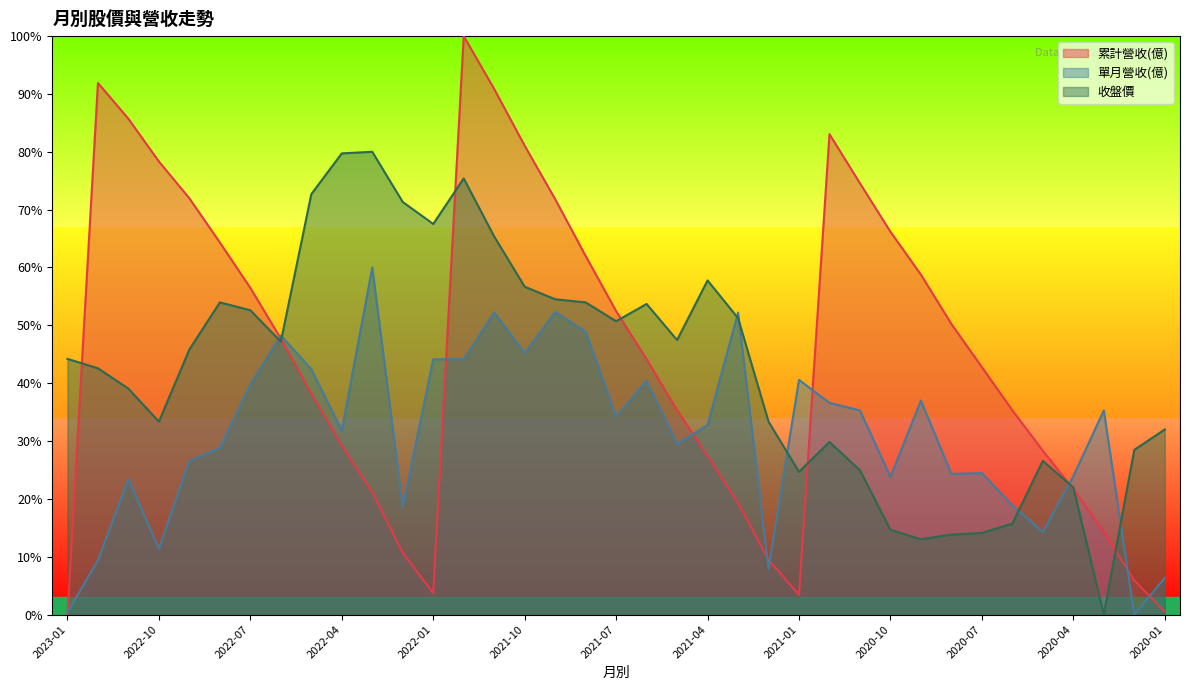

What is the difference between the maximum and minimum values in the 單月營收(億) series?

60.0